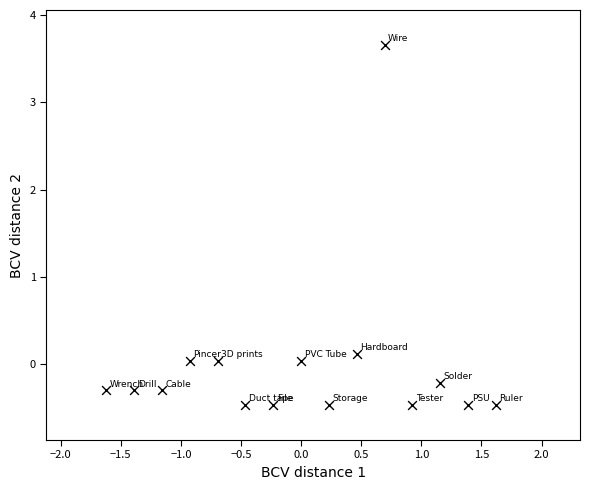

What is the range of X values (max minus min)?

3.2